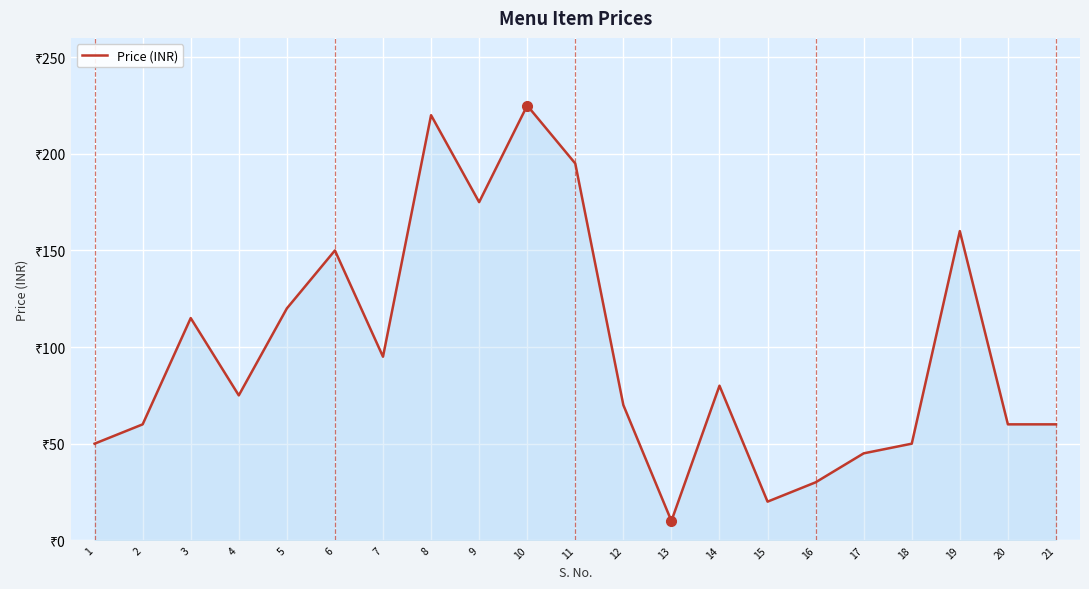

What is the difference between the maximum and minimum values?

215